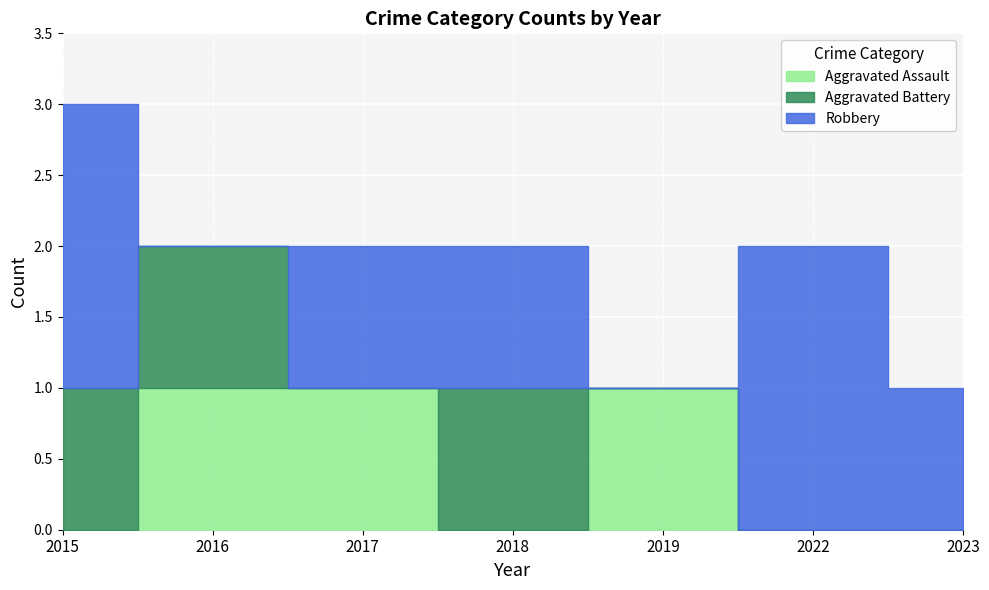

Which series has the largest total across all categories?

Robbery